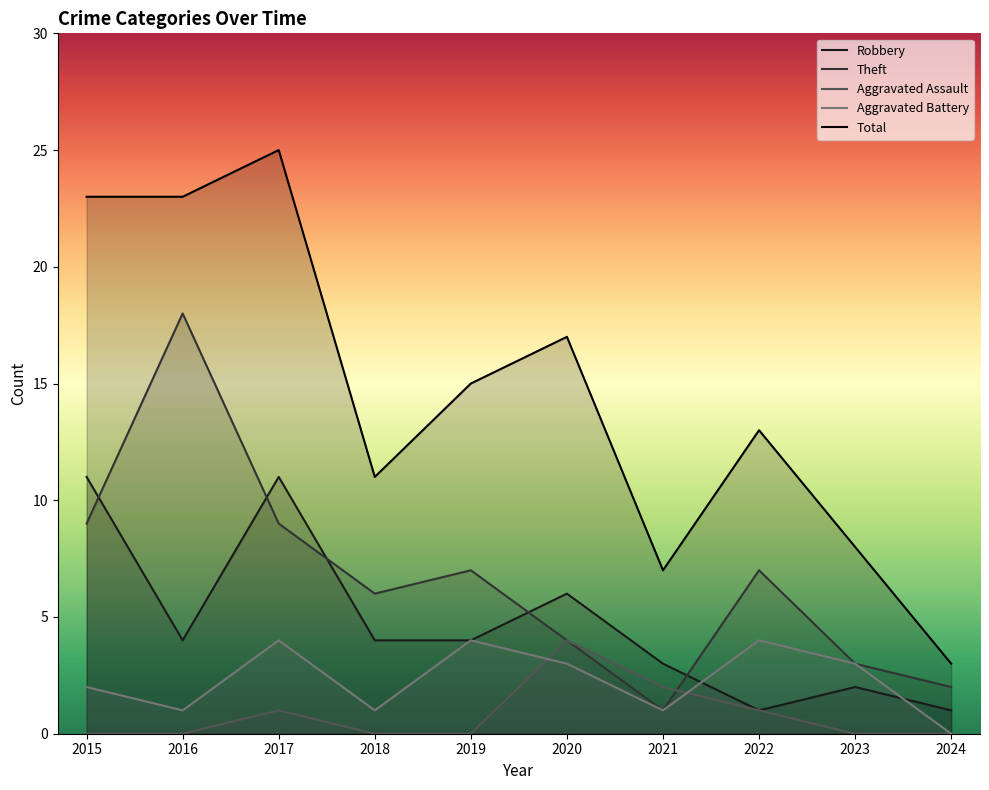

At which label does Aggravated Battery first exceed 3?

2017